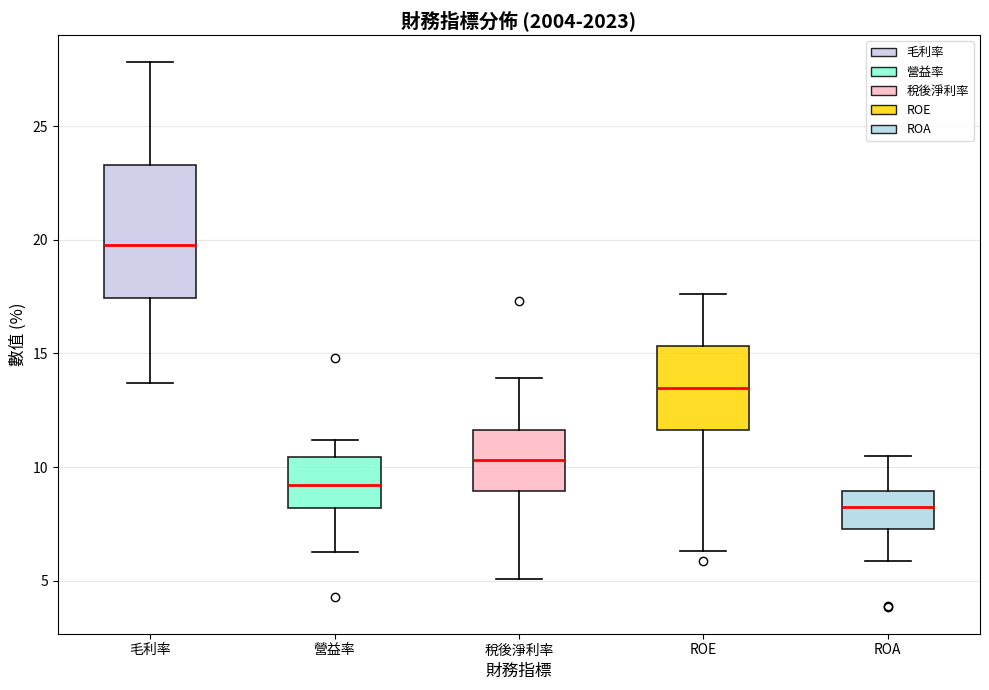

Reading left to right, transcribe this box plot: for each box, give where its median line is, the range the box spans, and where its two whiskers end, as read against the y-axis. The values are not printed on the chart, so give them approximately, as read against the axis.

毛利率: median 20.0, box 17.5 to 23.5, whiskers 13.5 to 28.0
營益率: median 9.0, box 8.0 to 10.5, whiskers 6.5 to 11.0
稅後淨利率: median 10.5, box 9.0 to 11.5, whiskers 5.0 to 14.0
ROE: median 13.5, box 11.5 to 15.5, whiskers 6.5 to 17.5
ROA: median 8.5, box 7.5 to 9.0, whiskers 6.0 to 10.5